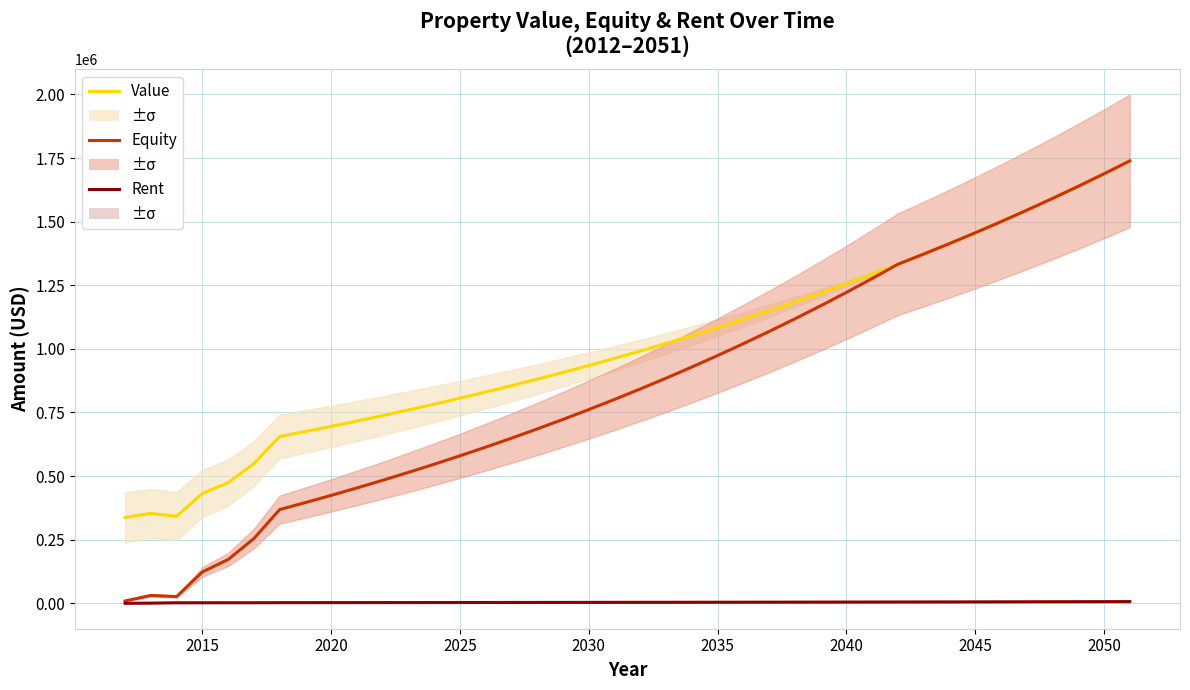

Reading right to left, what are all the values shown in this chart?

Value: 1738603.1	1687964.2	1638800.2	1591068.1	1544726.3	1499734.3	1456052.7	1413643.4	1372469.3	1332494.5	1293684.0	1256003.9	1219421.2	1183904.1	1149421.5	1115943.2	1083440.0	1051883.5	1021246.1	991501.1	962622.4	934584.8	907363.9	880935.8	855277.5	830366.5	806181.1	782700.1	759903.0	737769.9	716281.5	695418.9	675164.0	655499.0	549000.0	474000.0	432000.0	342000.0	353000.0	337500.0
Equity: 1738603.1	1687964.2	1638800.2	1591068.1	1544726.3	1499734.3	1456052.7	1413643.4	1372469.3	1332494.5	1276316.0	1221864.4	1169086.3	1117929.9	1068345.2	1020283.5	973697.8	928542.4	884773.2	842347.4	801223.5	761361.2	722721.8	685267.3	648961.3	613768.3	579654.0	546585.2	514529.6	483455.9	453334.0	424134.5	395828.9	368389.8	254383.7	172134.4	123134.1	26374.2	30846.5	9043.0
Rent: 6650.4	6456.7	6268.6	6086.1	5908.8	5736.7	5569.6	5407.4	5249.9	5097.0	4948.5	4804.4	4664.4	4528.6	4396.7	4268.6	4144.3	4023.6	3906.4	3792.6	3682.2	3574.9	3470.8	3369.7	3271.6	3176.3	3083.8	2993.9	2906.7	2822.1	2739.9	2660.1	2582.6	2507.4	2100.0	2100.0	2049.0	1998.0	679.0	0.0